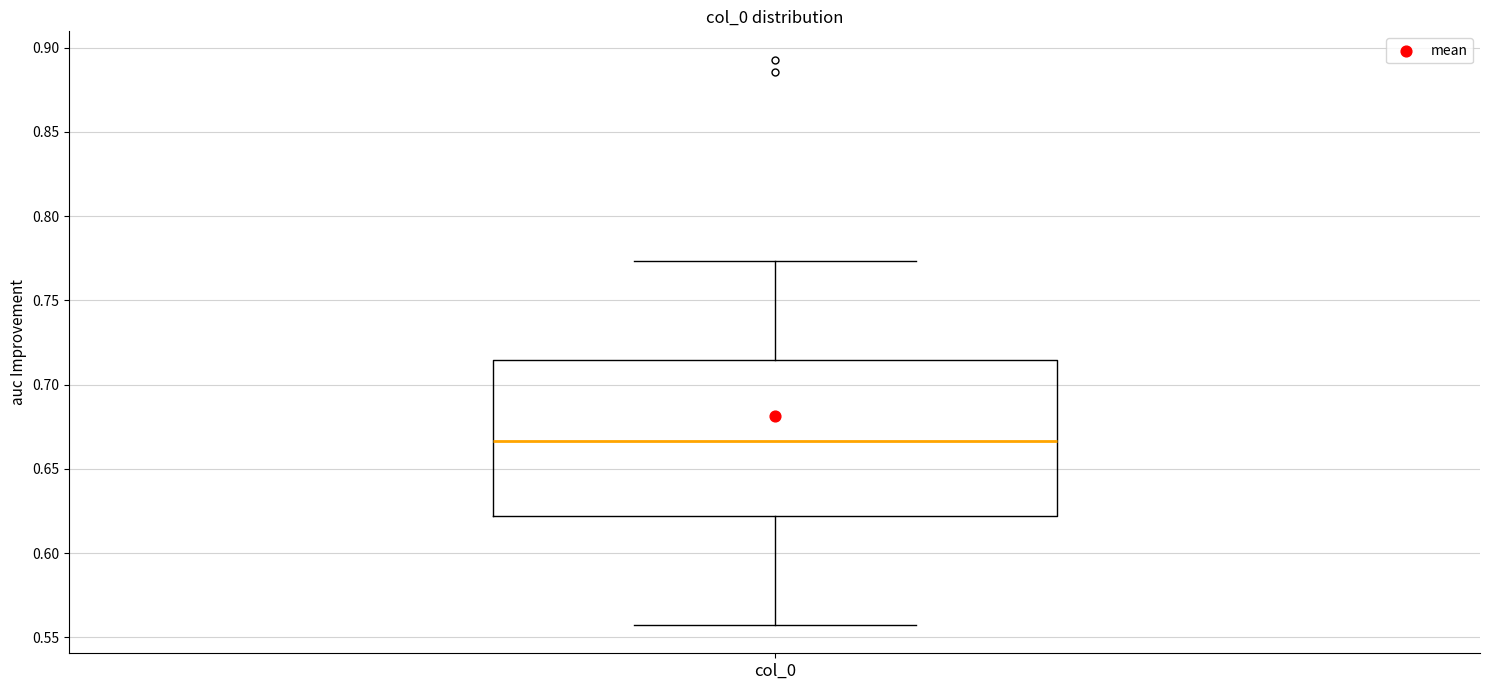

Where does the lower whisker of the box for col_0 end on the y-axis? The values are not printed on the chart, so give them approximately, as read against the axis.

0.555